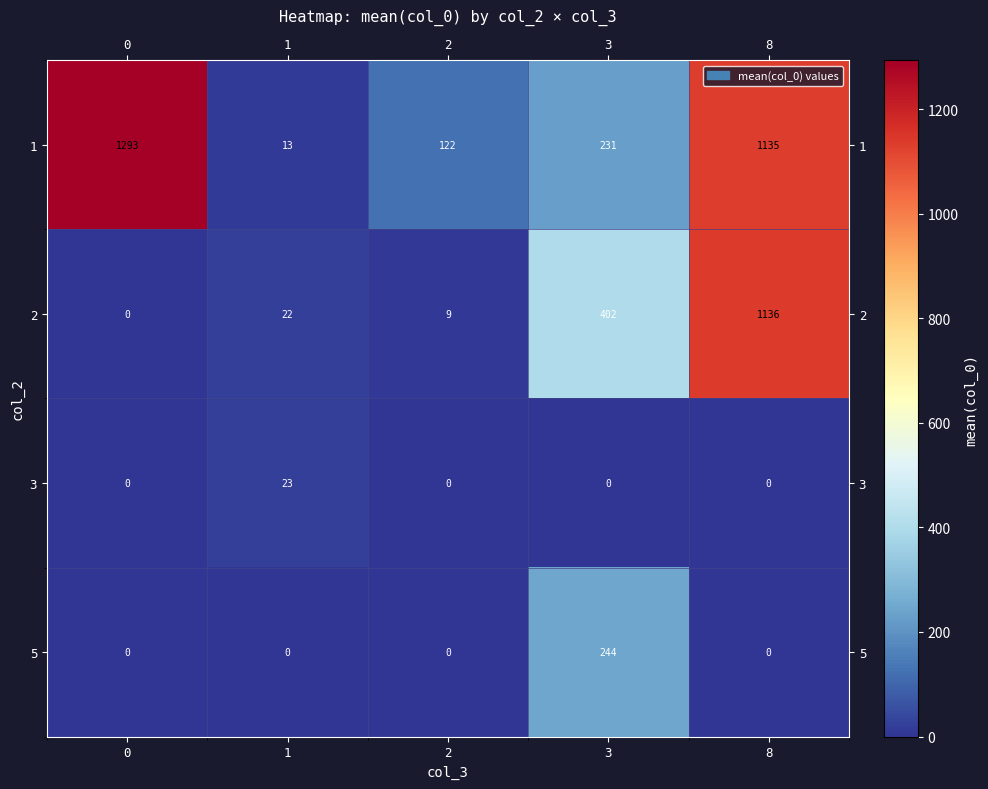

The value of 5 at 2 is -165. True or false?

False